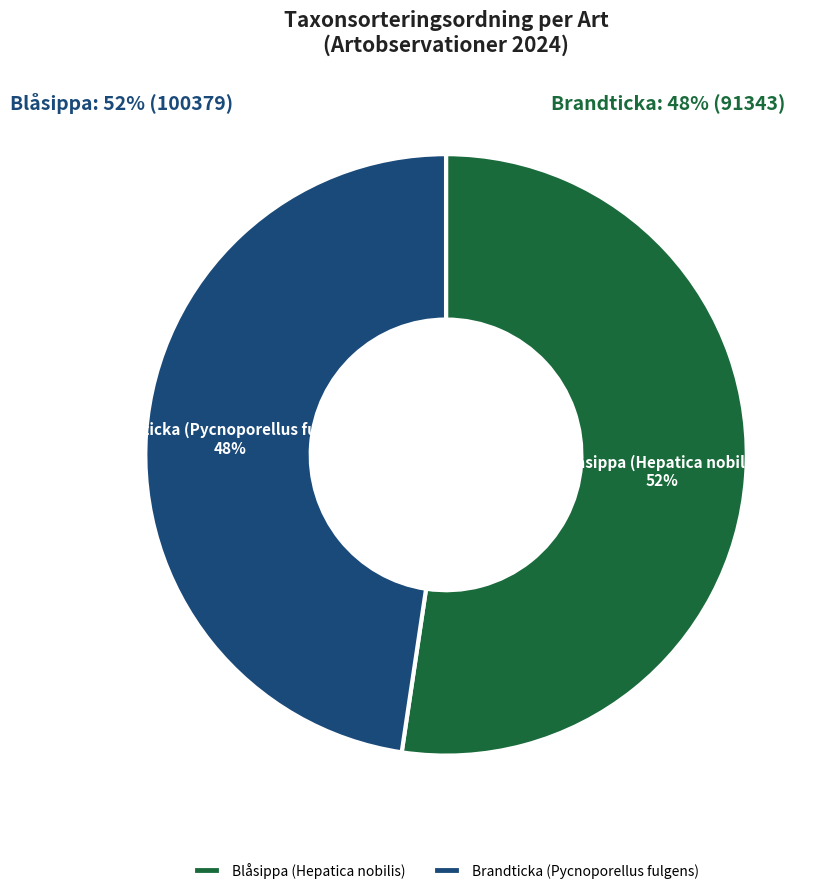

Which has a higher value, Blåsippa (Hepatica nobilis) or Brandticka (Pycnoporellus fulgens)?

Blåsippa (Hepatica nobilis)